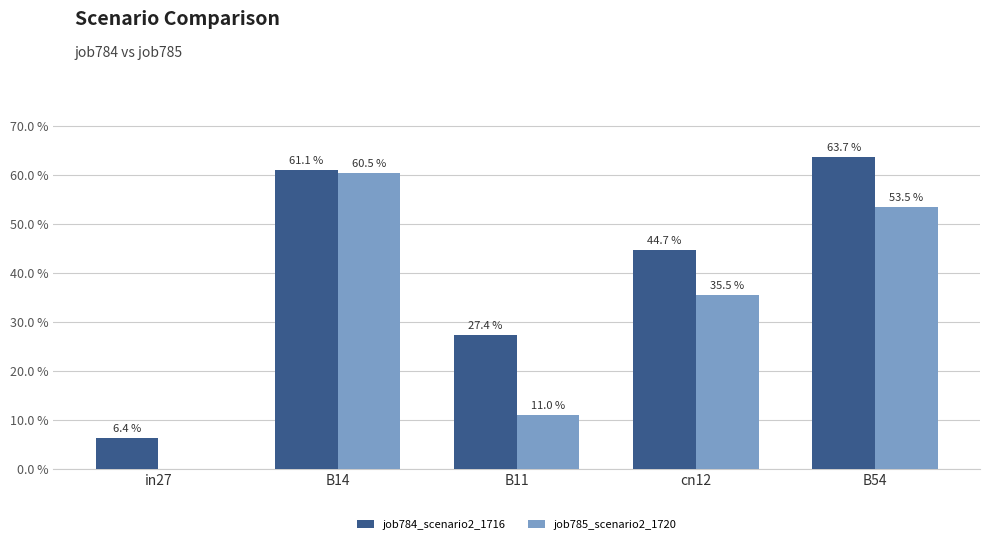

At which category is the sum across all series the highest?

B14